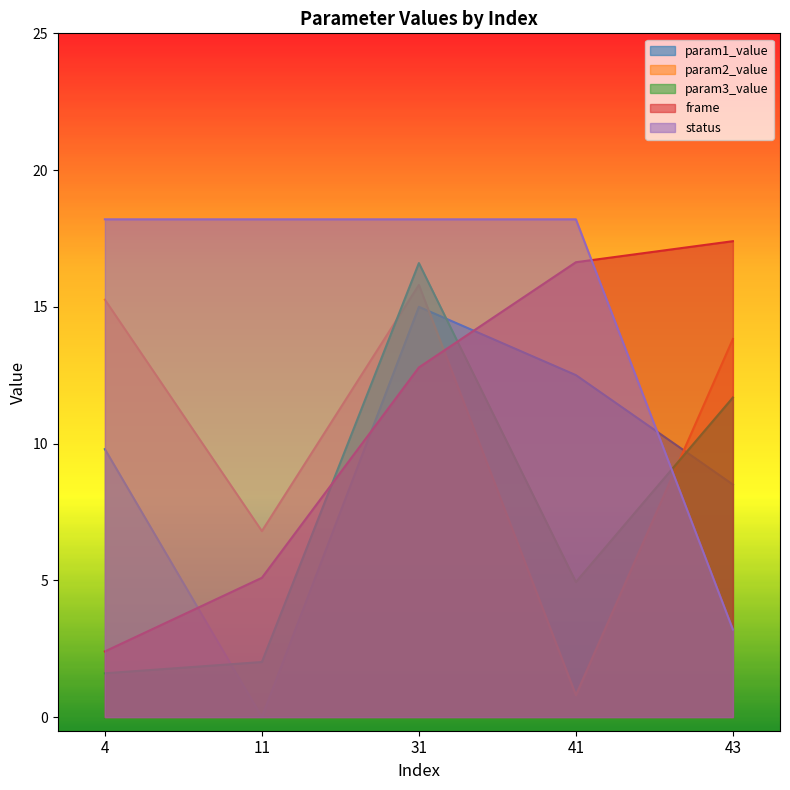

Reading left to right, extract all data points from this chart.

param1_value: 9.8	0.0	15.0	12.5	8.5
param2_value: 15.3	6.8	15.8	0.8	13.8
param3_value: 1.6	2.0	16.6	4.9	11.7
frame: 2.4	5.1	12.8	16.6	17.4
status: 18.2	18.2	18.2	18.2	3.2